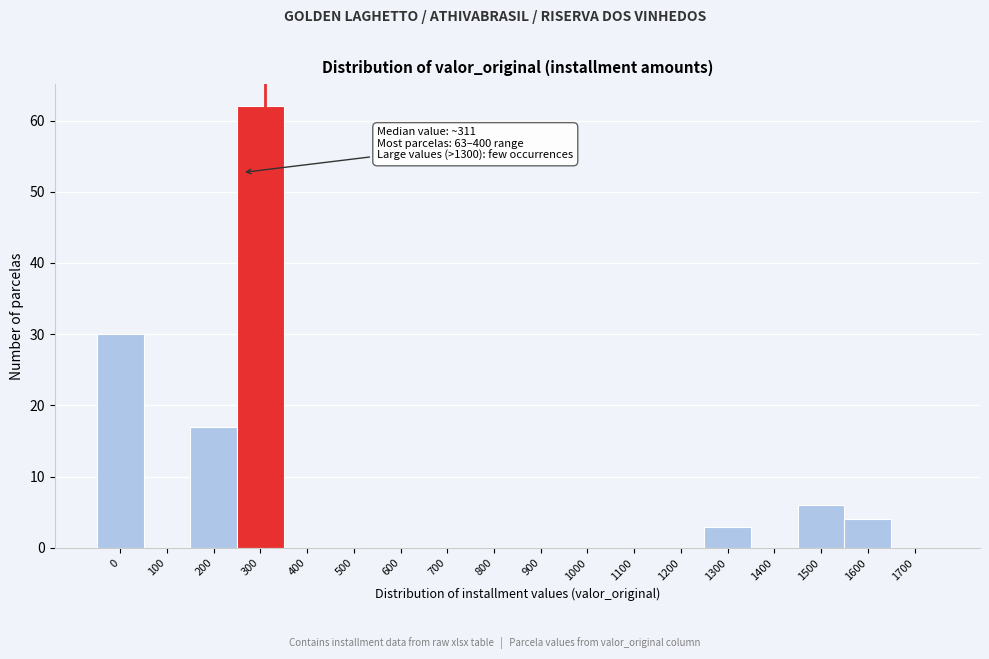

Reading right to left, list all the values displayed in this chart.

1700=0	1600=4	1500=6	1400=0	1300=3	1200=0	1100=0	1000=0	900=0	800=0	700=0	600=0	500=0	400=0	300=62	200=17	100=0	0=30